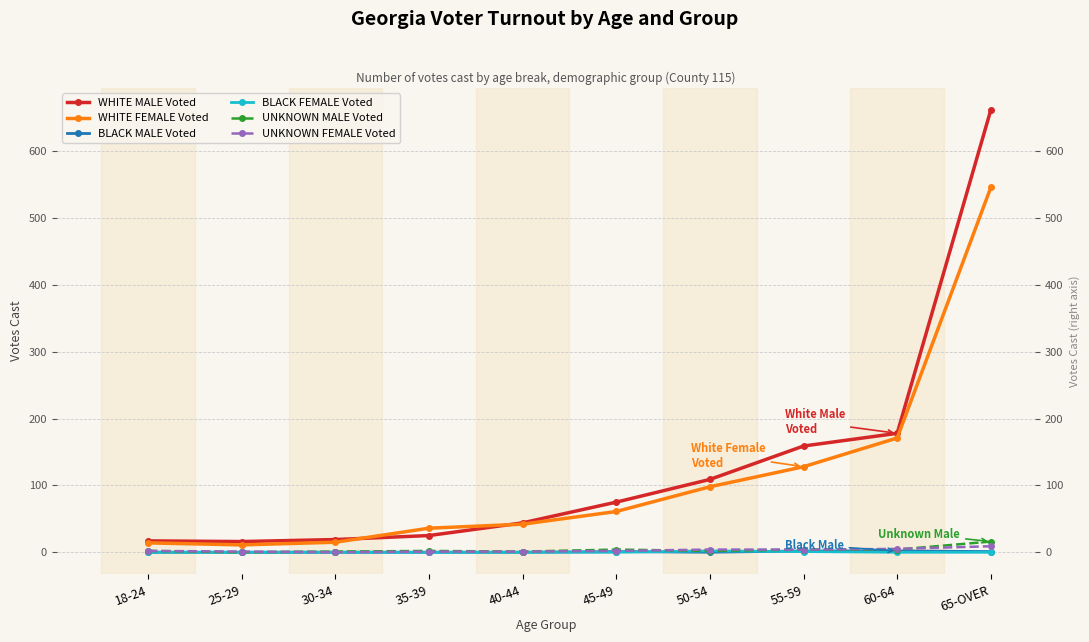

Does the chart display data point markers on the line(s)?

Yes